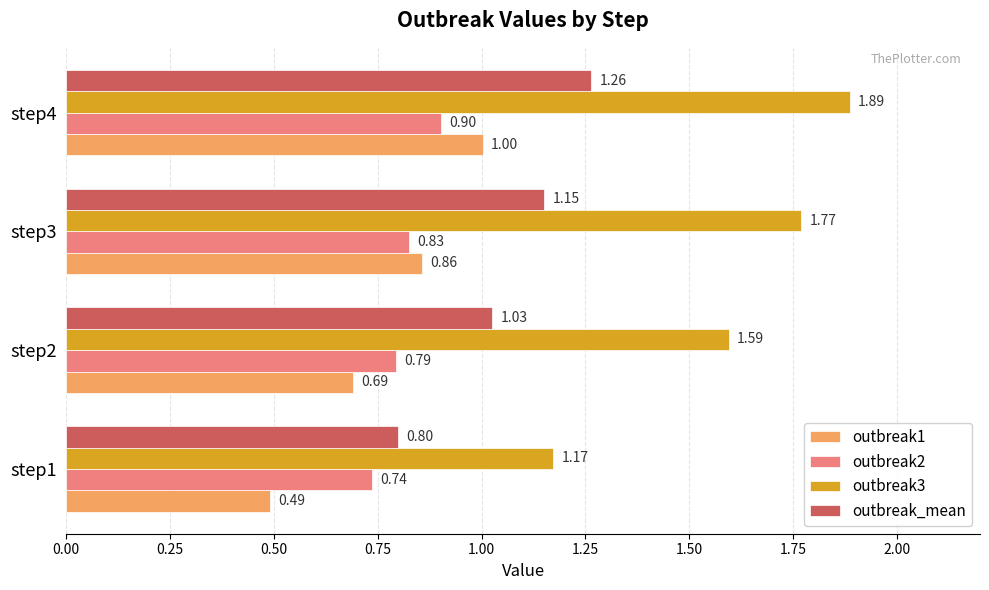

At which category is the sum across all series the highest?

step4